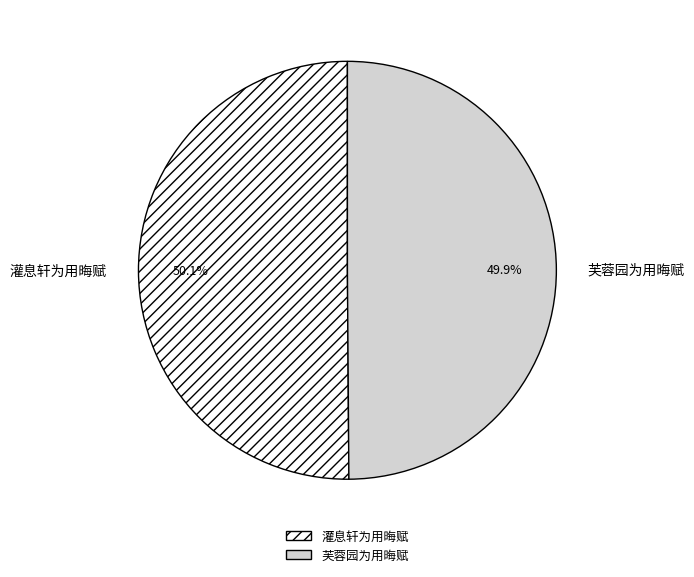

What percentage do 芙蓉园为用晦赋 and 灌息轩为用晦赋 together represent?

100.0%